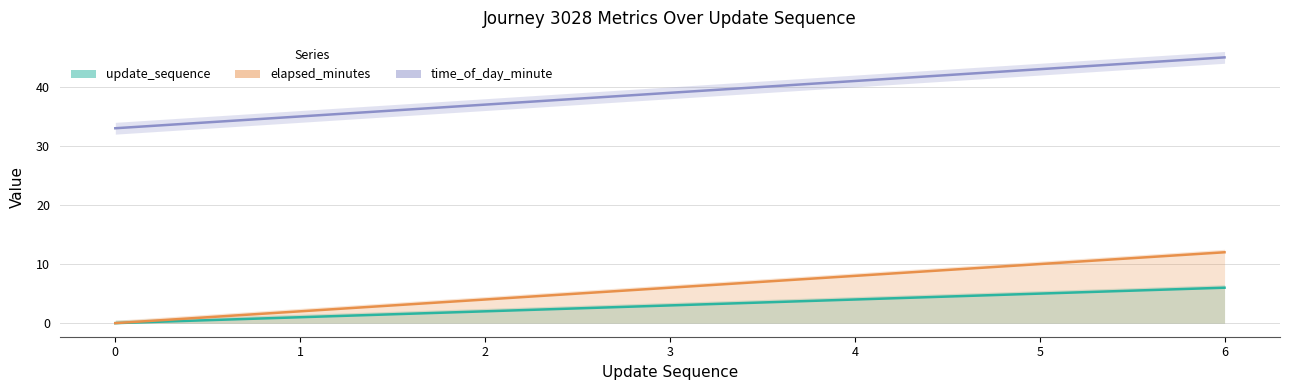

What is the maximum value for time_of_day_minute?

45